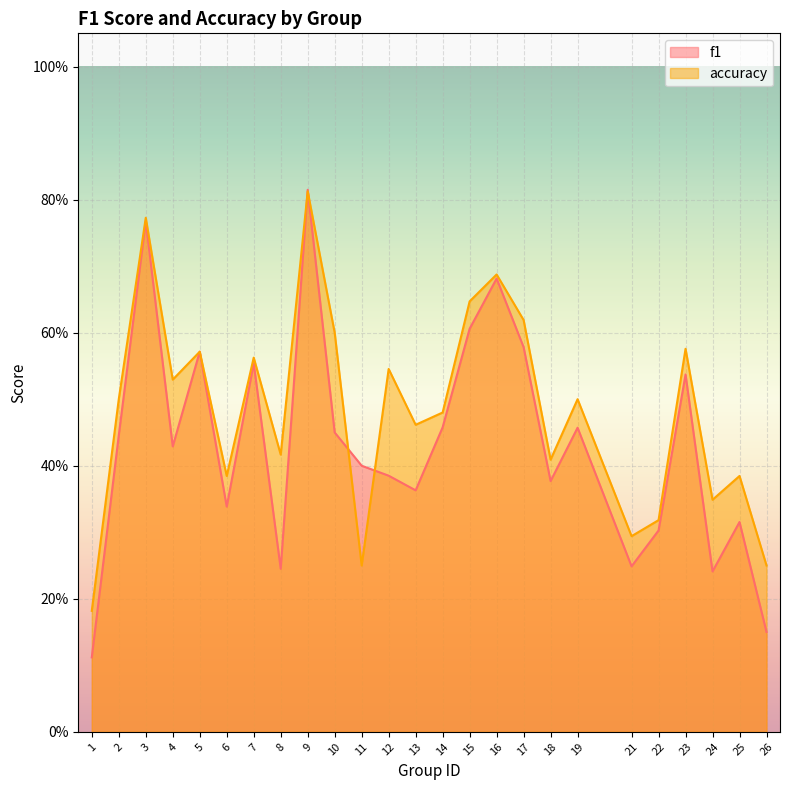

Is the value of f1 at 22 greater than the value of accuracy at 12?

No